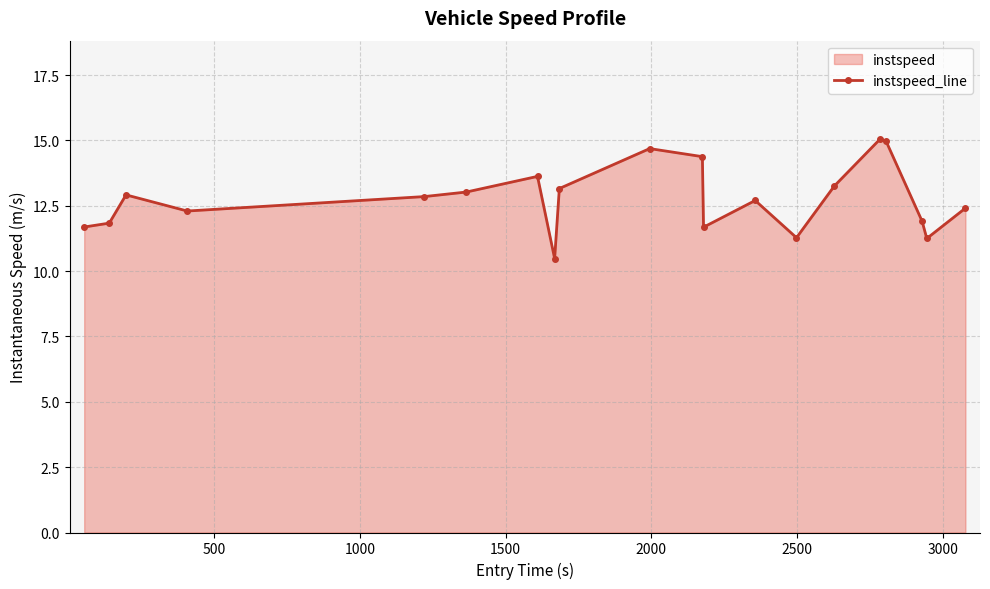

What is the sum of all values?

255.5